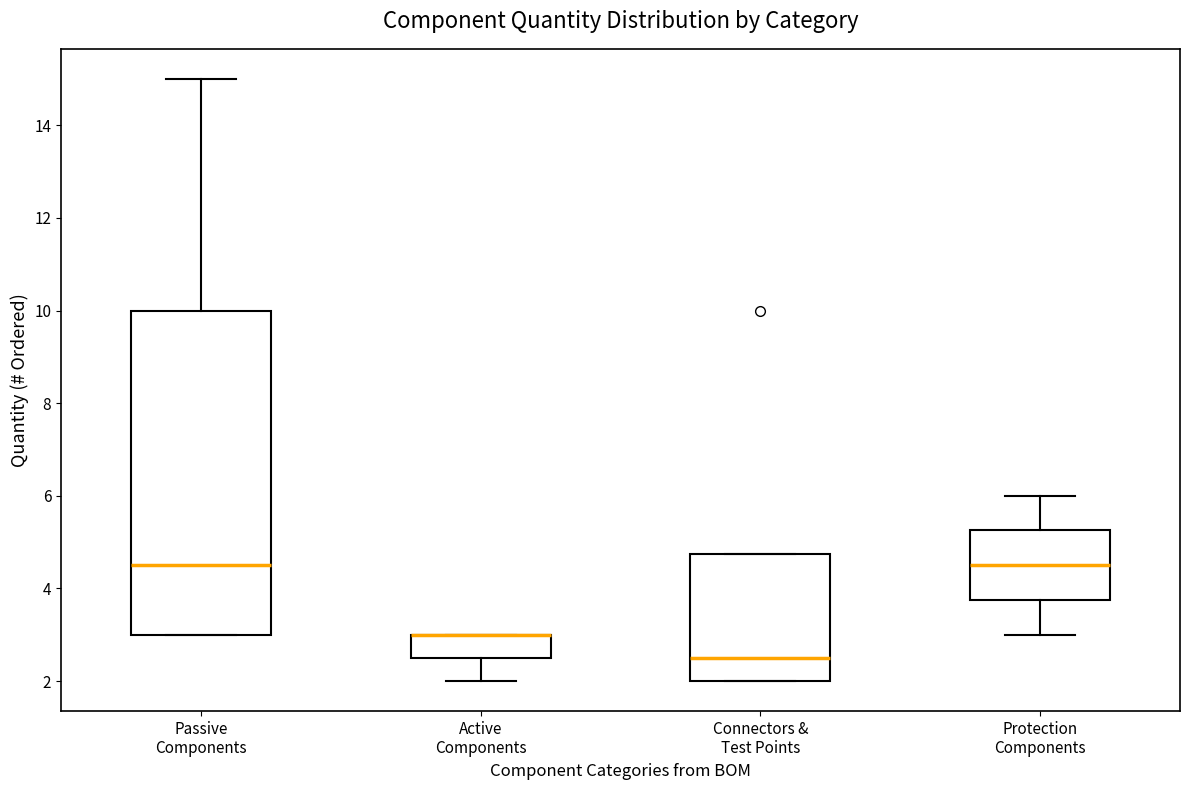

Reading left to right, read every box against the y-axis: the position of its median line, the range the box covers, and the ends of its whiskers. The values are not printed on the chart, so give them approximately, as read against the axis.

Passive Components: median 4.6, box 3.0 to 10.0, whiskers 3.0 to 15.0
Active Components: median 3.0 (drawn on the box's upper edge), box 2.6 to 3.0, whiskers 2.0 to 3.0
Connectors & Test Points: median 2.6, box 2.0 to 4.8, whiskers 2.0 to 4.8
Protection Components: median 4.6, box 3.8 to 5.2, whiskers 3.0 to 6.0